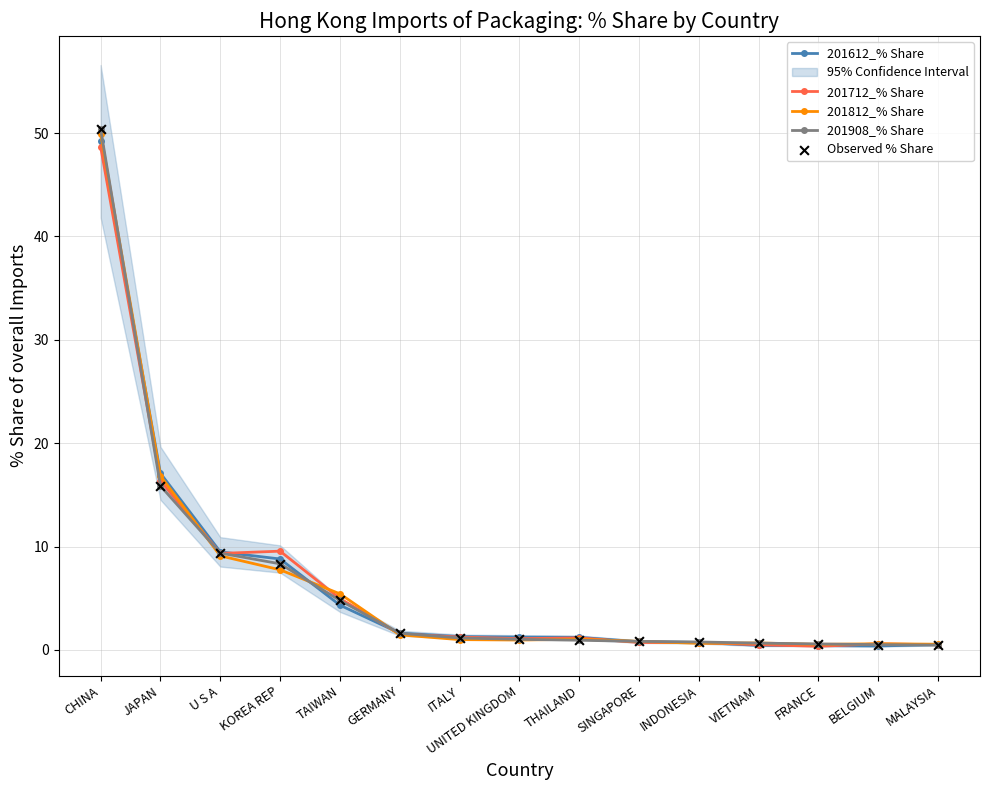

What are all the series names shown in the legend?

201612_% Share, 201712_% Share, 201812_% Share, 201908_% Share, Observed % Share